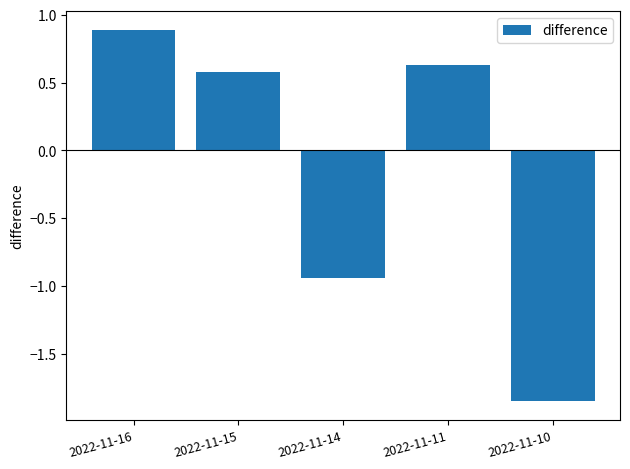

How many values exceed 0?

3